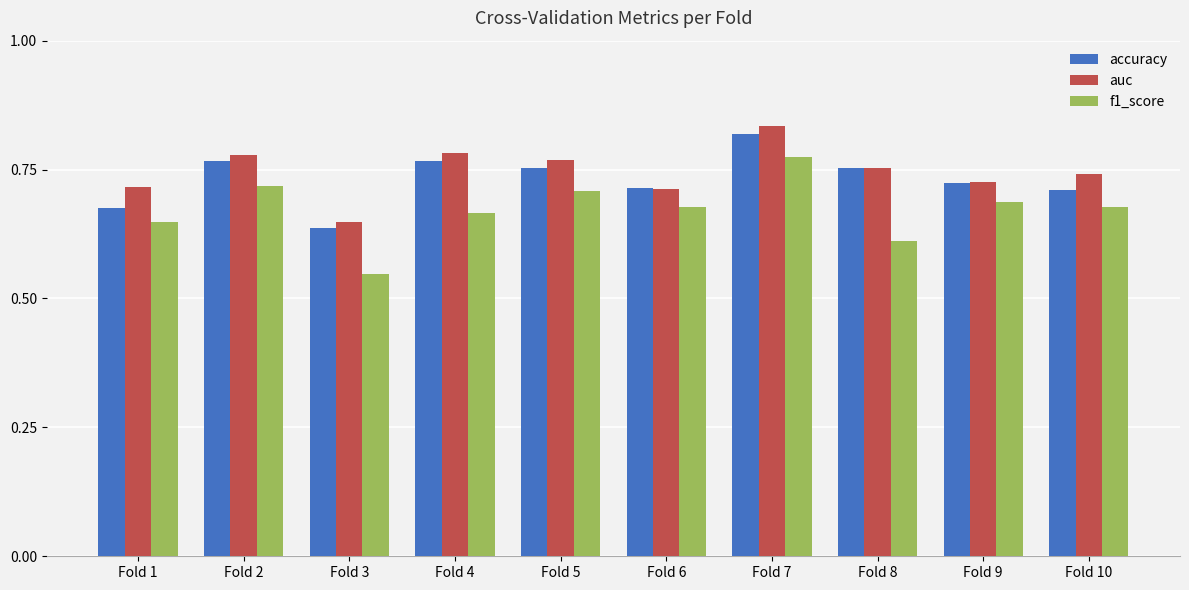

Between Fold 1 and Fold 6, which series saw the biggest shift?

accuracy